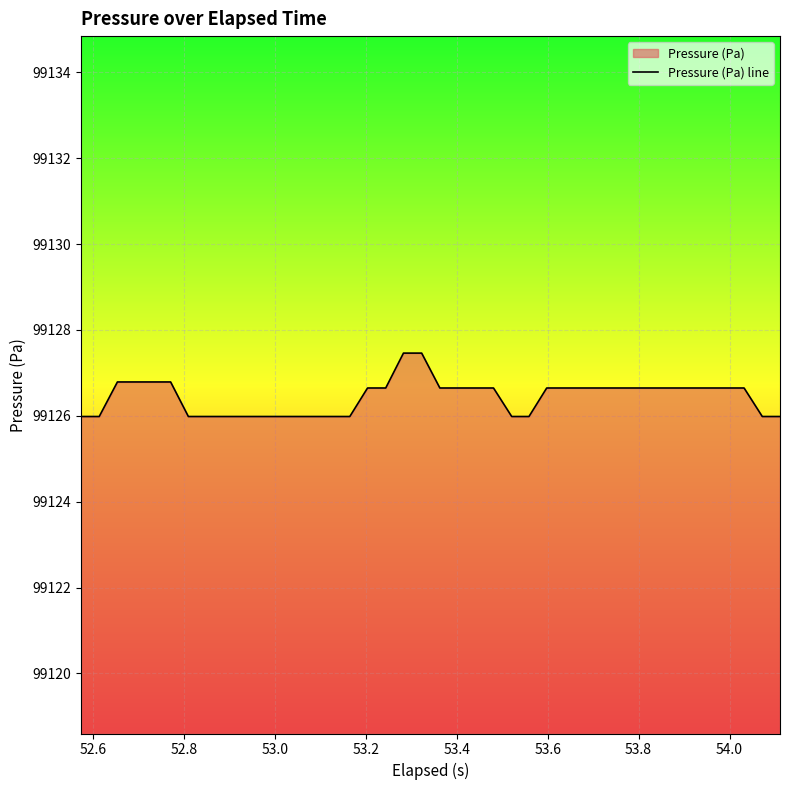

What is the greatest value displayed?

99127.5